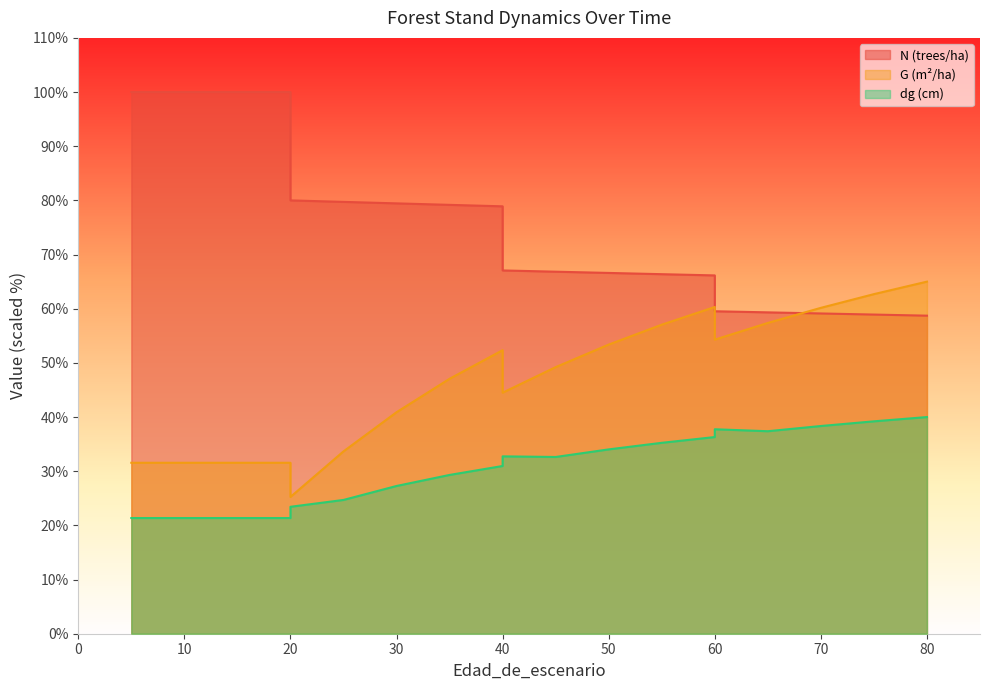

The value of G (m²/ha) at 70 is 12.2. True or false?

False